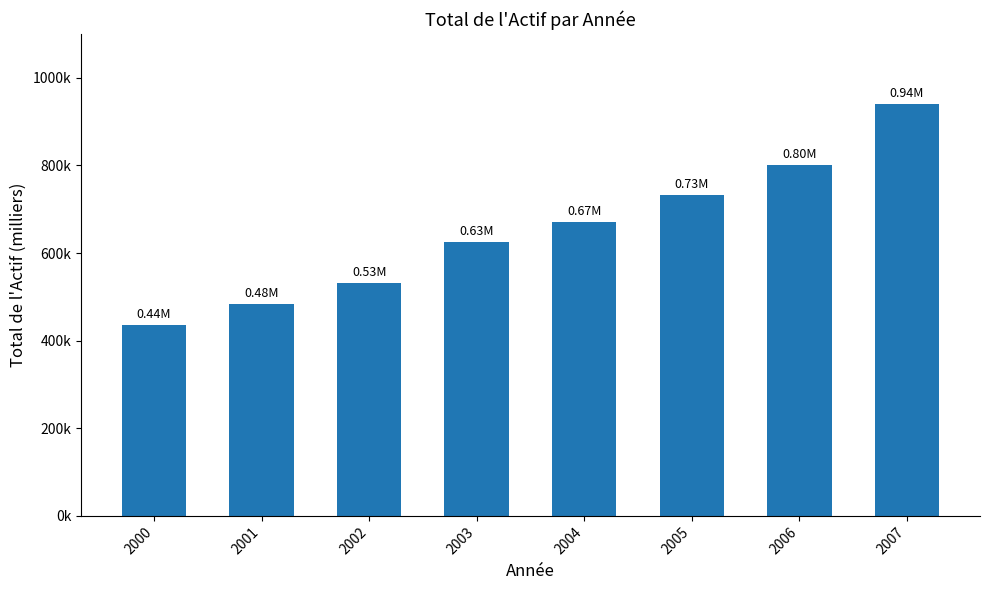

Does the chart contain any negative values?

No